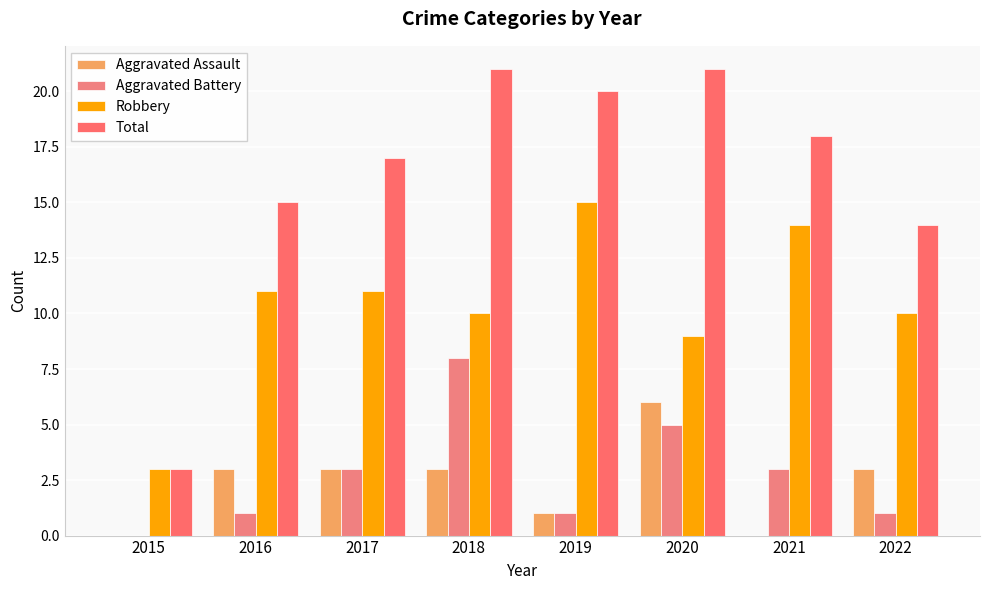

At how many categories does at least one series exceed 15?

5